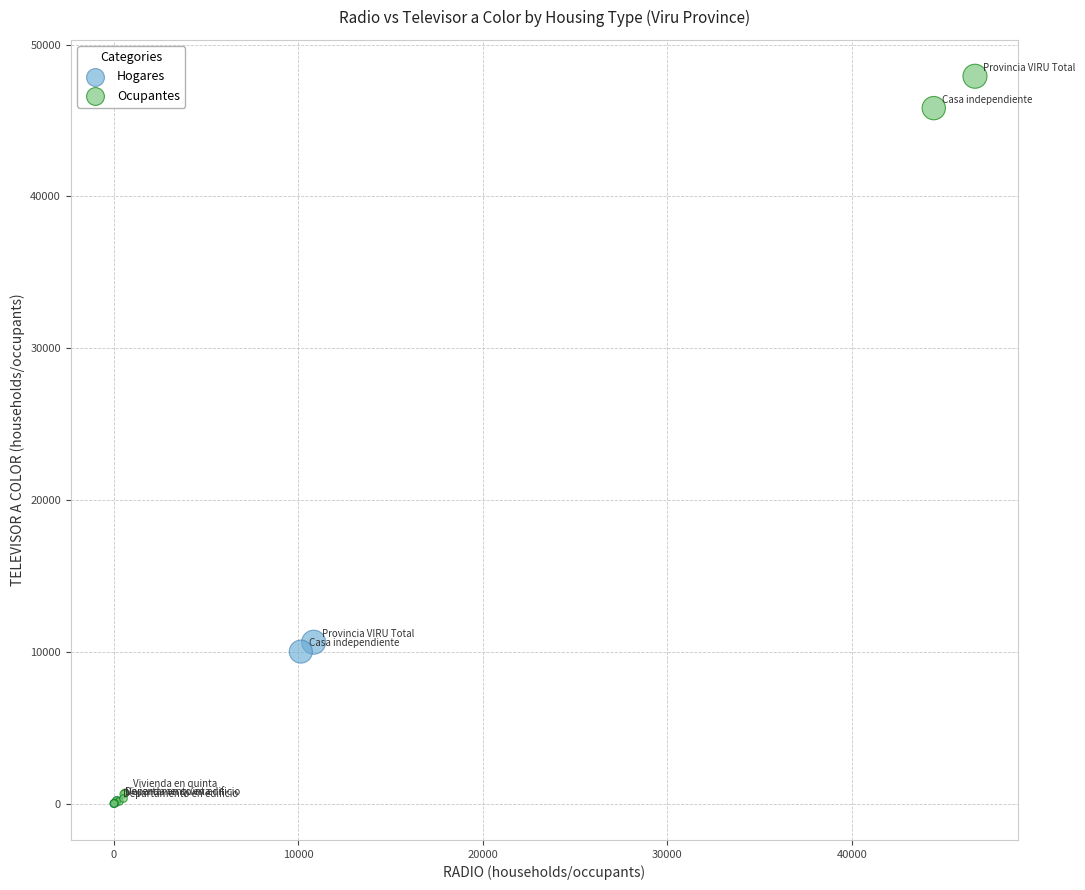

Which series has the largest Y range (max minus min)?

Ocupantes